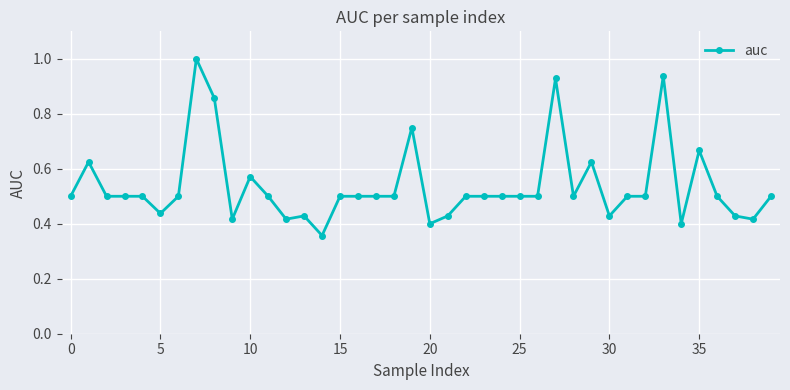

Does the chart display data point markers on the line(s)?

Yes